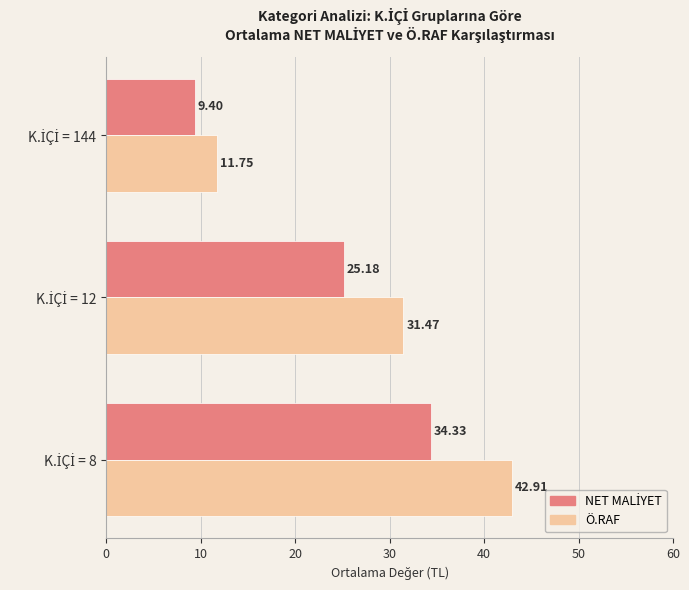

What is the sum of all Ö.RAF values?

86.1